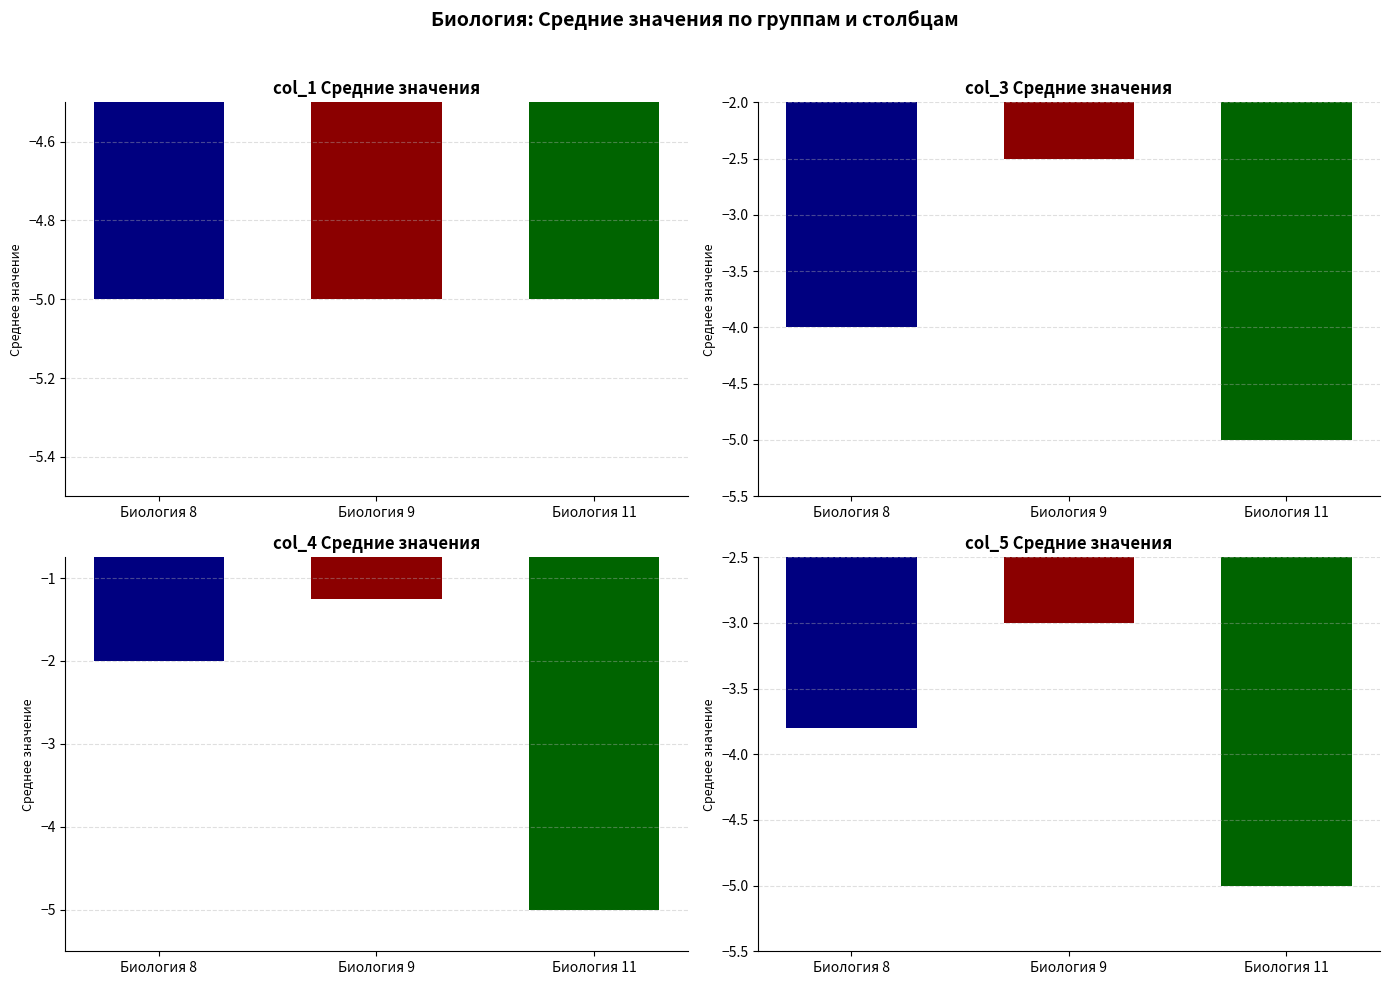

Which series has the largest total across all categories?

col_4